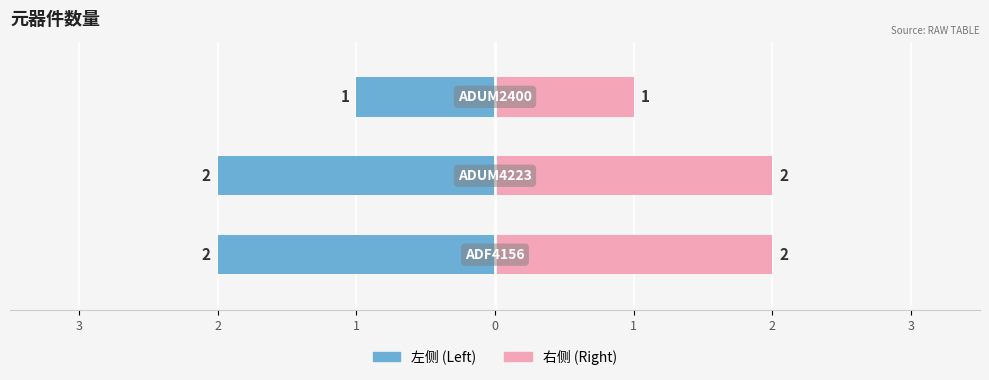

What is the difference between the maximum and minimum values in the 数量 (Right) series?

1